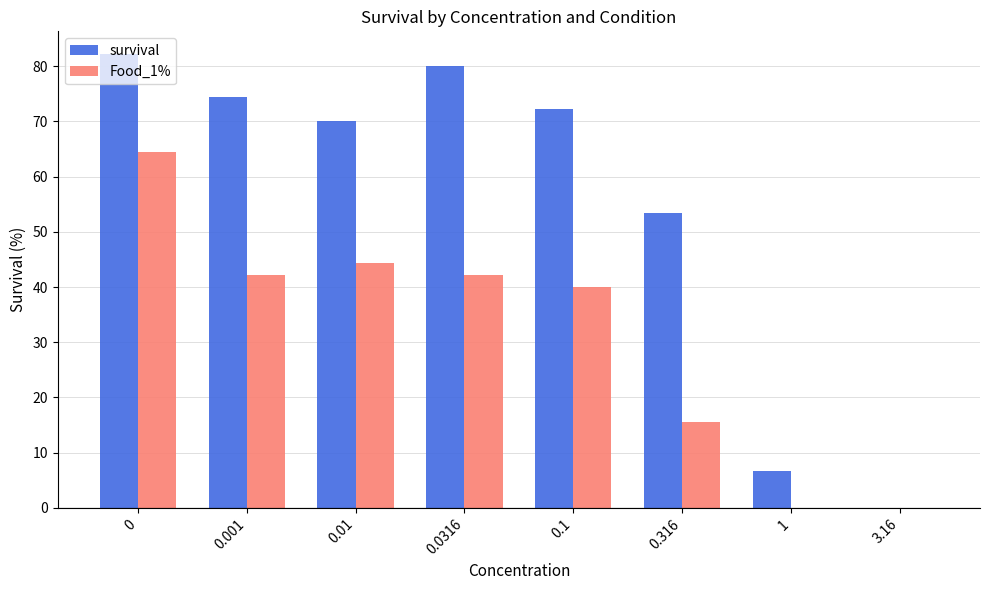

Reading left to right, extract all data points from this chart.

survival: 0=82.2	0.001=74.4	0.01=70.0	0.0316=80.0	0.1=72.2	0.316=53.3	1=6.7	3.16=0.0
Food_1%: 0=64.4	0.001=42.2	0.01=44.4	0.0316=42.2	0.1=40.0	0.316=15.6	1=0.0	3.16=0.0